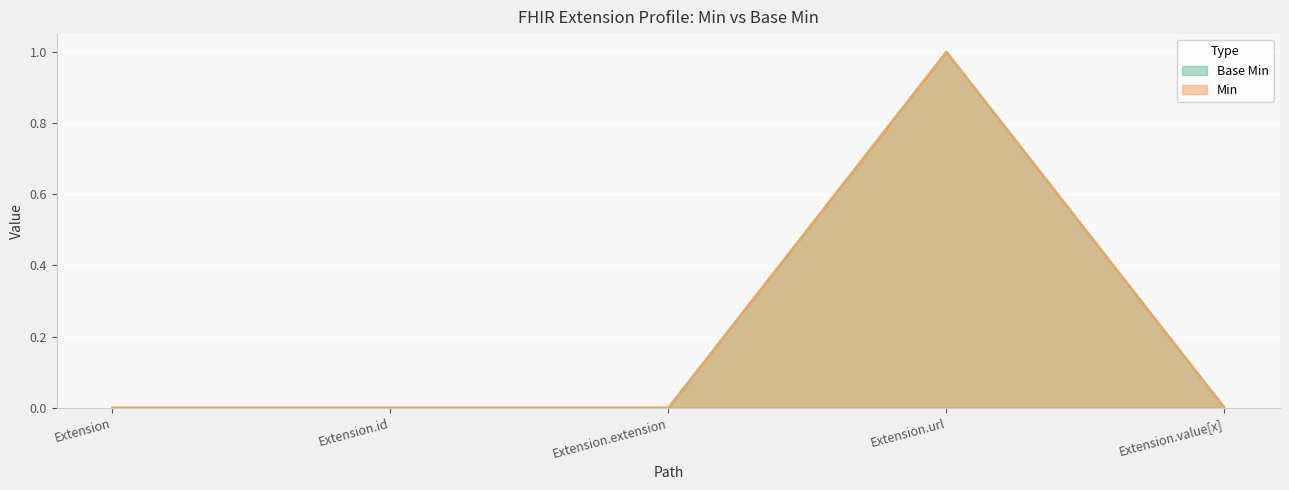

At how many categories does at least one series exceed 0?

1